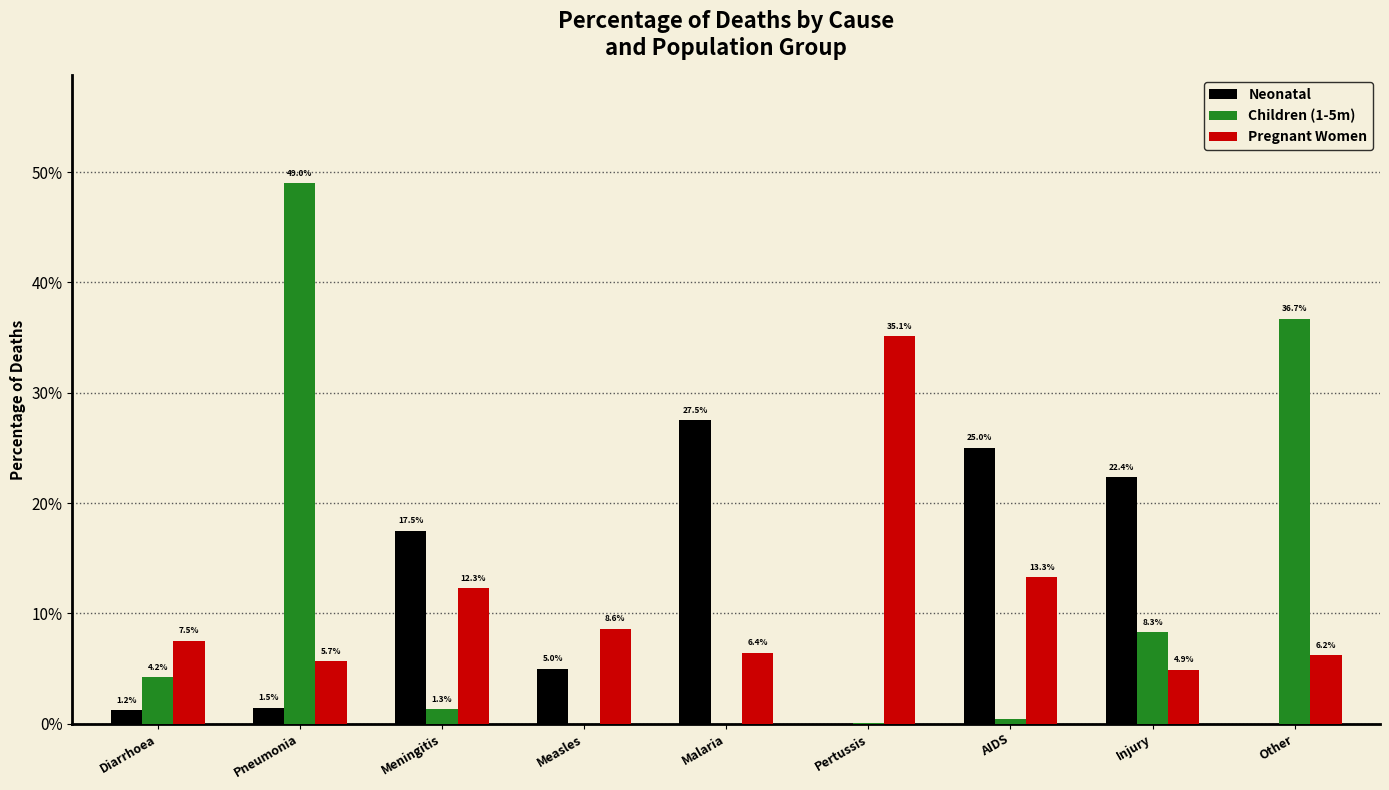

What is the label of the 4th bar from the left?

Measles